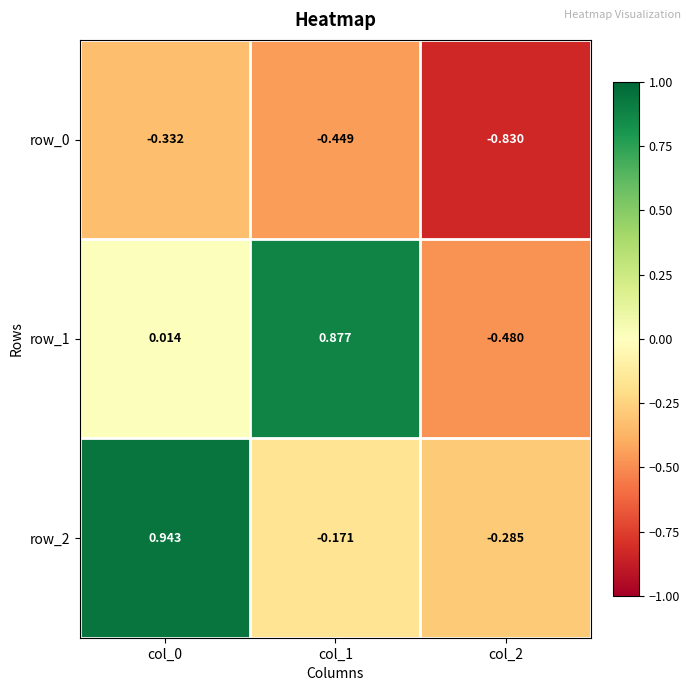

Is the value of row_1 at col_2 greater than the value of row_2 at col_1?

No